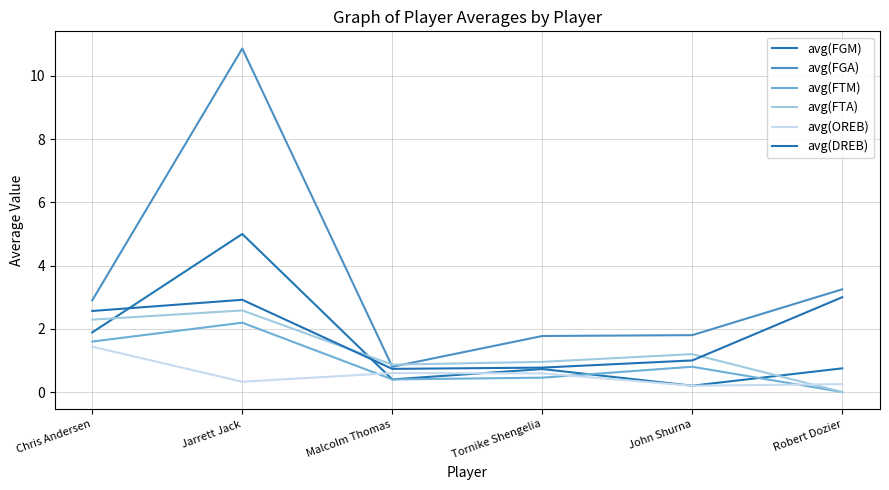

Which series has the largest range (max minus min)?

avg(FGA)